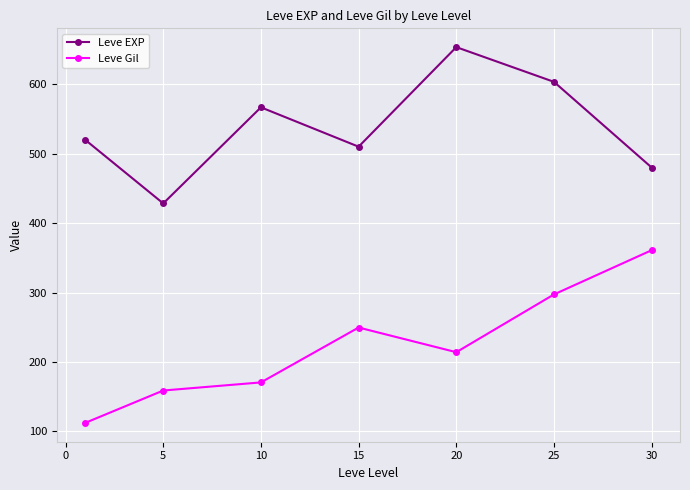

True or false: Leve EXP and Leve Gil cross at least once.

False